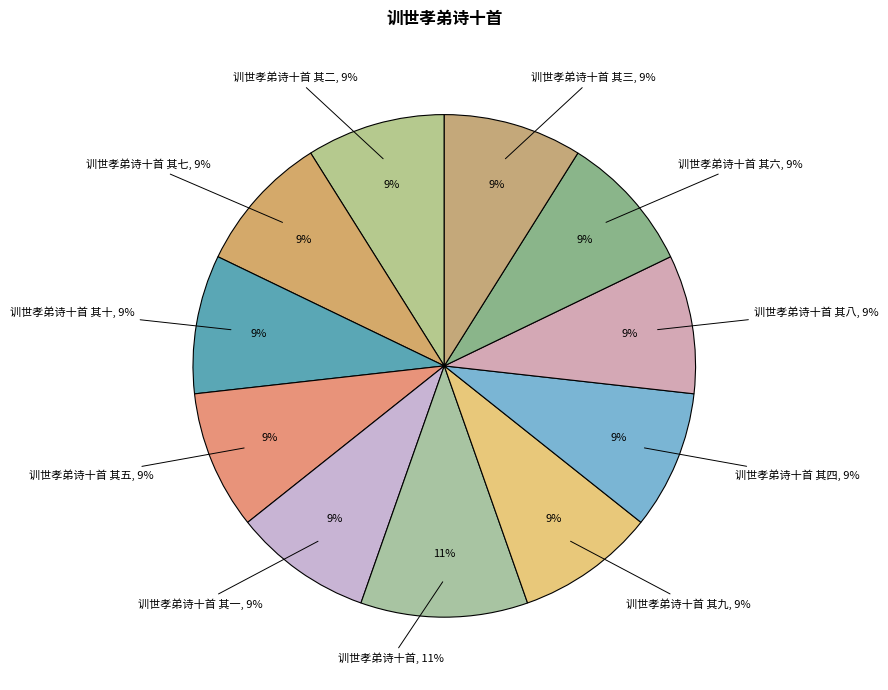

The 训世孝弟诗十首 slice represents 22% of the pie. True or false?

False